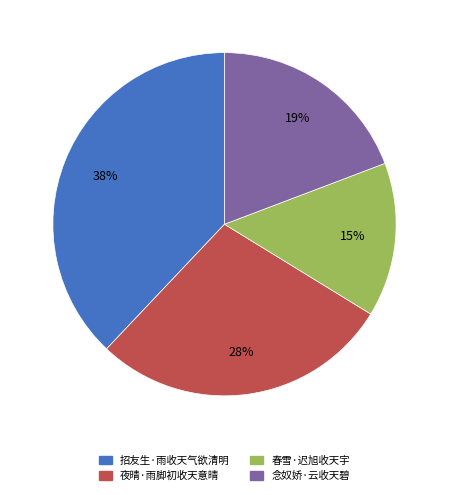

To the nearest percent, what percentage of the pie is 夜晴·雨脚初收天意晴?

28%